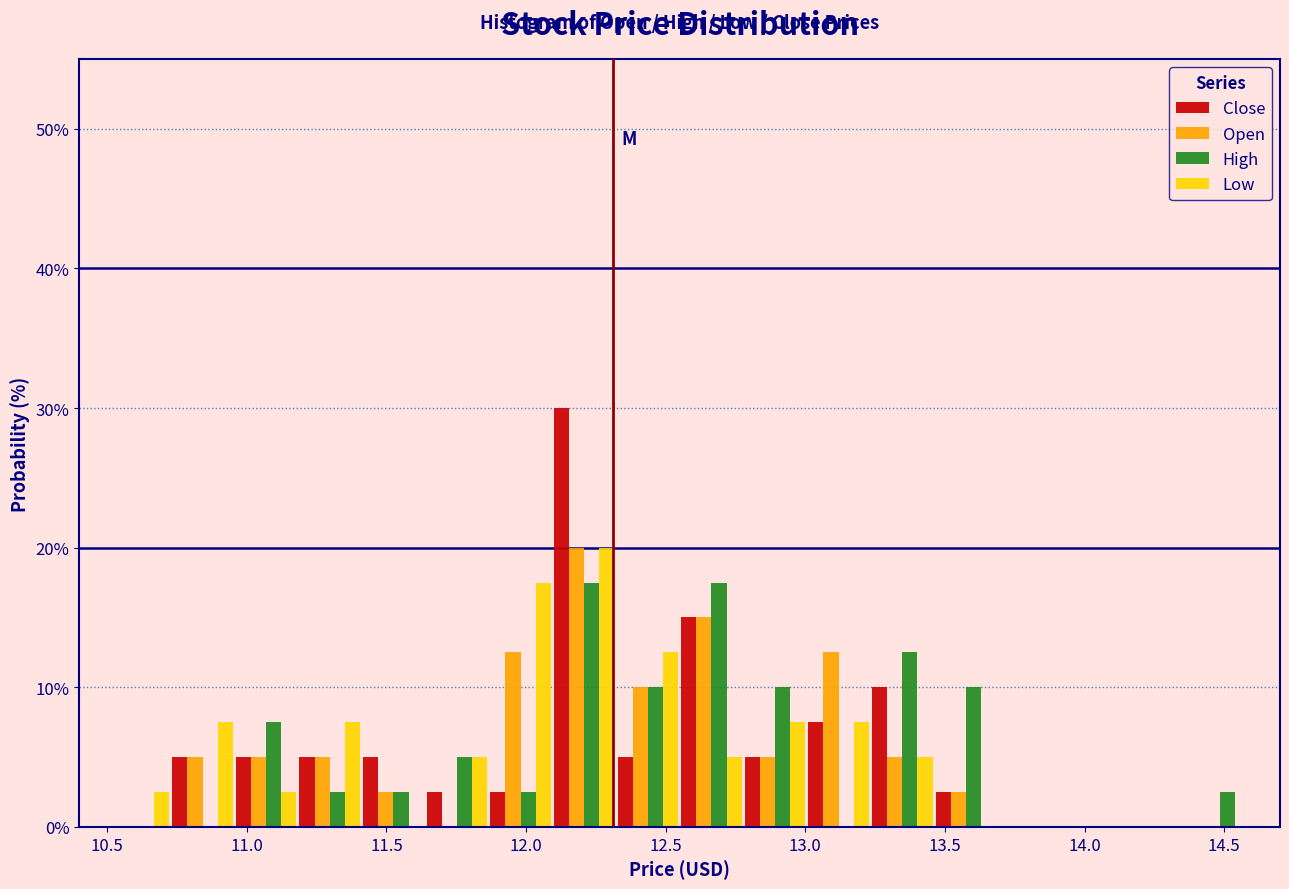

In the Open series, which range on the x-axis has the tallest bar?

12.10 to 12.30